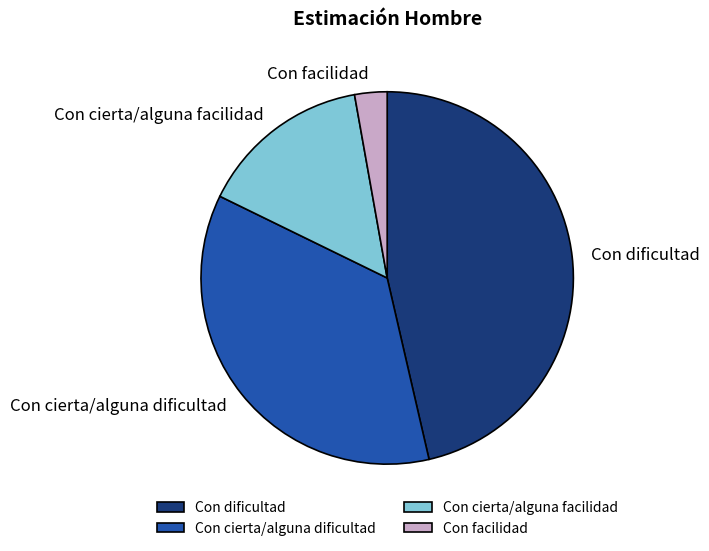

Do Con facilidad and Con dificultad together represent more than half of the pie?

No